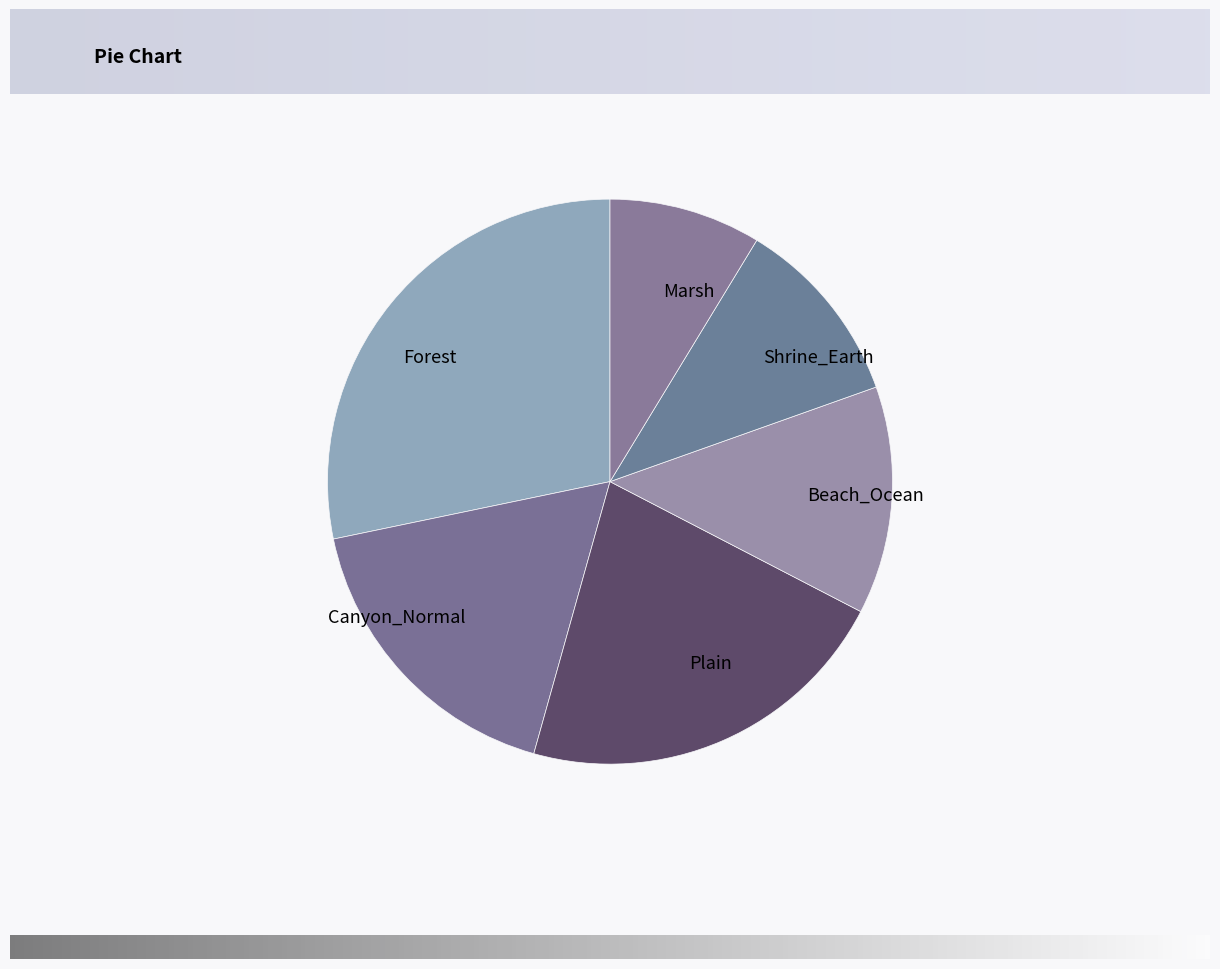

Between Canyon_Normal and Plain, which is larger?

Plain